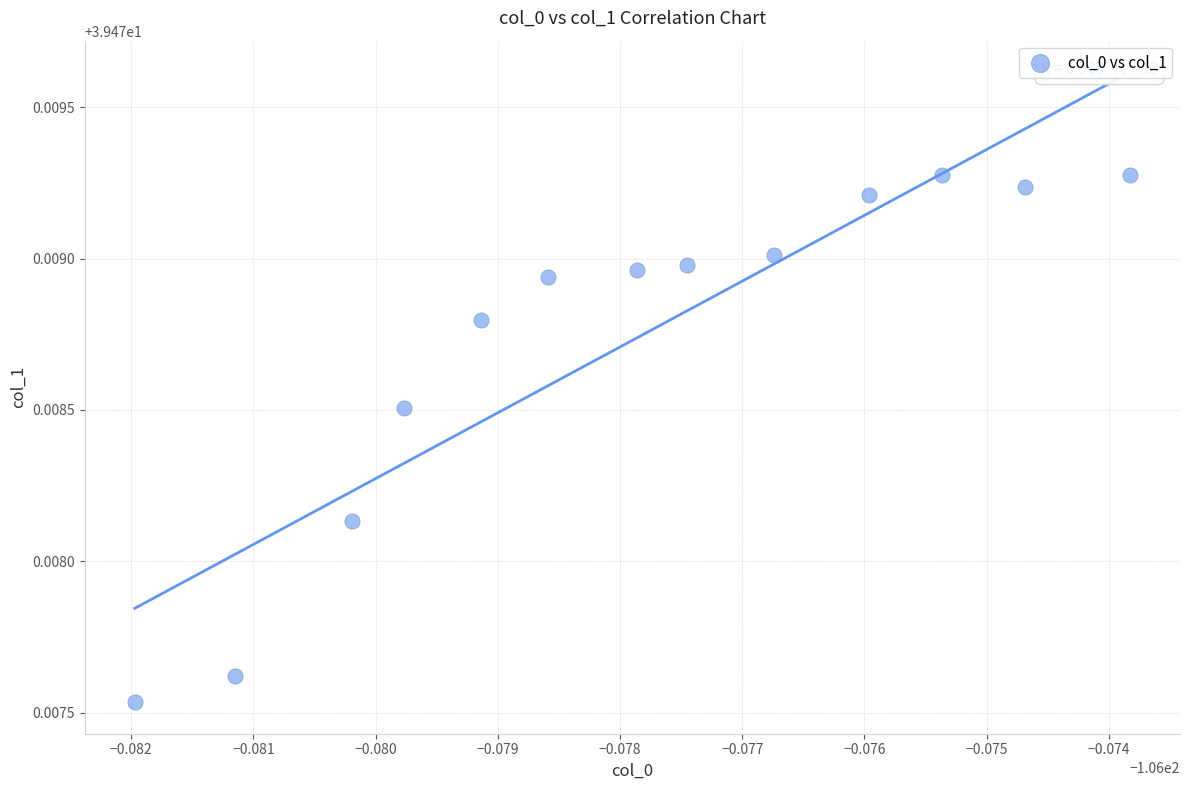

How many points are shown in the scatter plot?

13